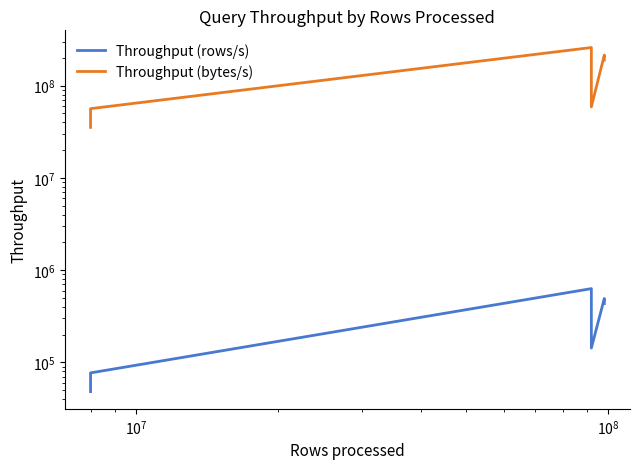

Reading right to left, extract all data points from this chart.

Throughput (rows/s): 433628.3	492462.3	143079.3	312925.2	340740.7	630137.0	76923.1	48192.8
Throughput (bytes/s): 188957297.6	214594719.9	58780242.4	128556788.6	139984058.7	258874629.1	56315034.0	35281708.0